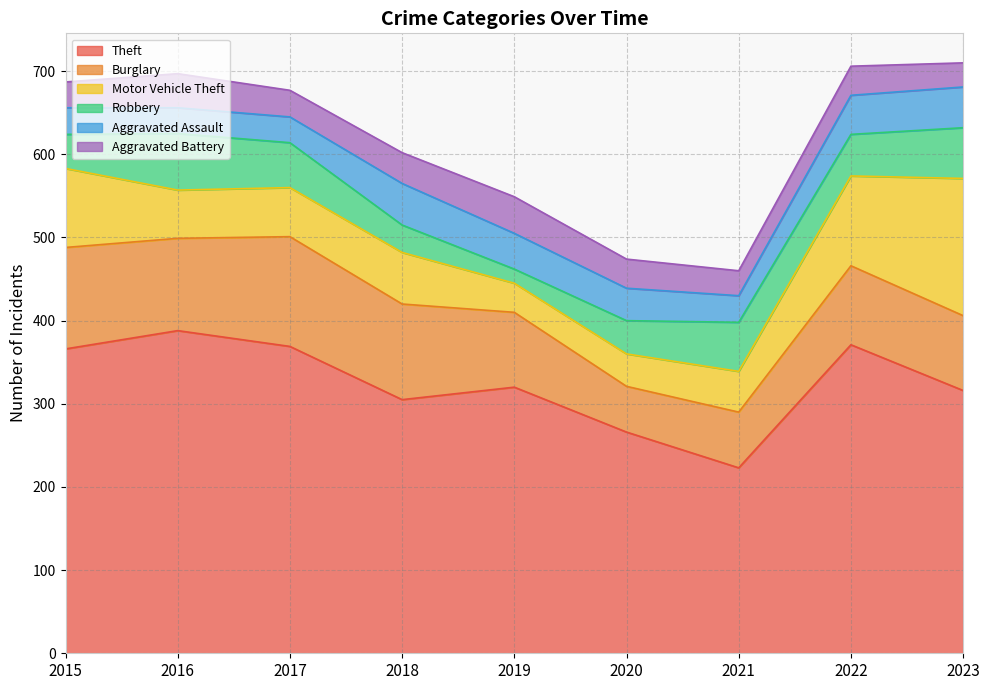

Rank the categories by Aggravated Assault value from highest to lowest.

2018, 2023, 2022, 2019, 2020, 2015, 2021, 2016, 2017